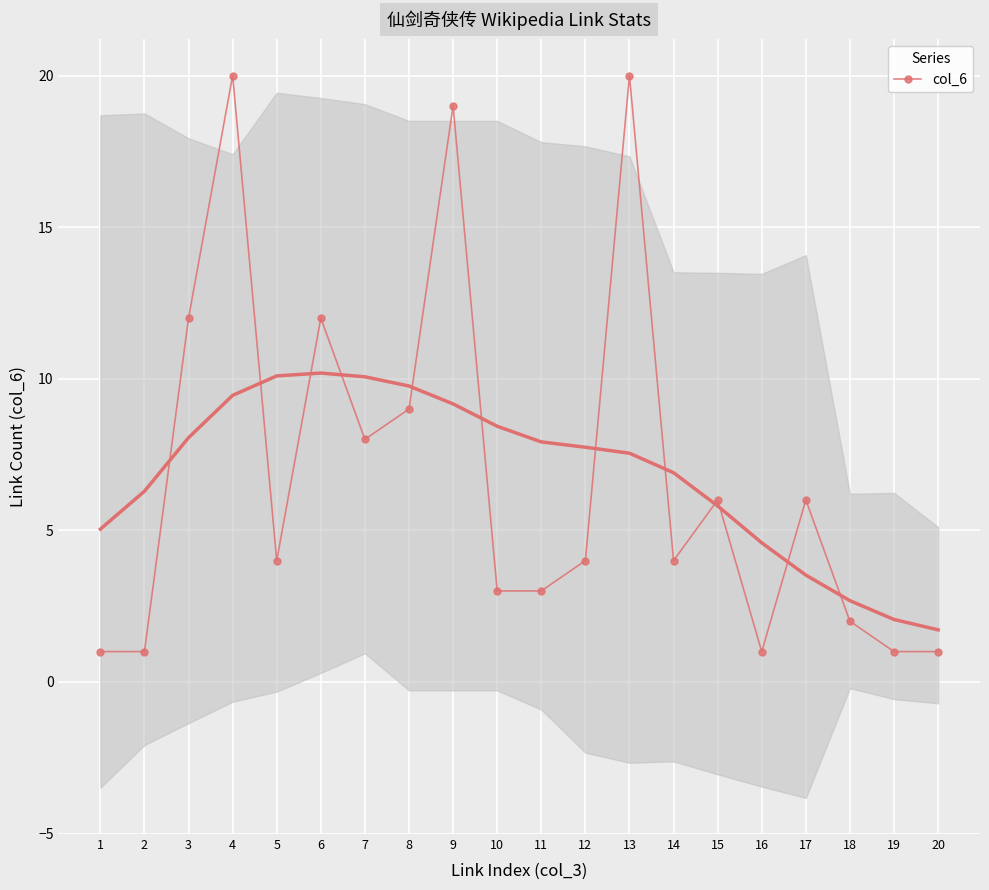

Where is the data nearest to the value 10?

8